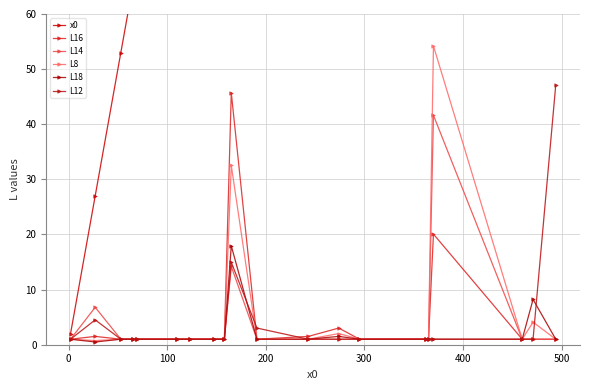

Is it true that L16 equals 1.0 at 400?

True